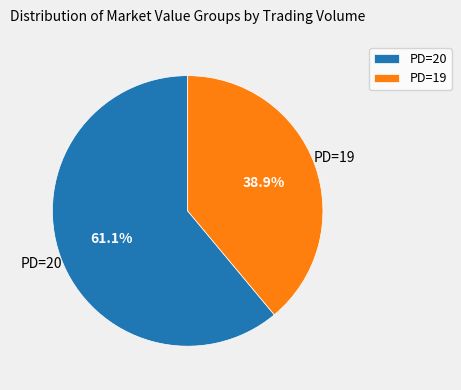

Rank the categories by value from lowest to highest.

PD=19, PD=20